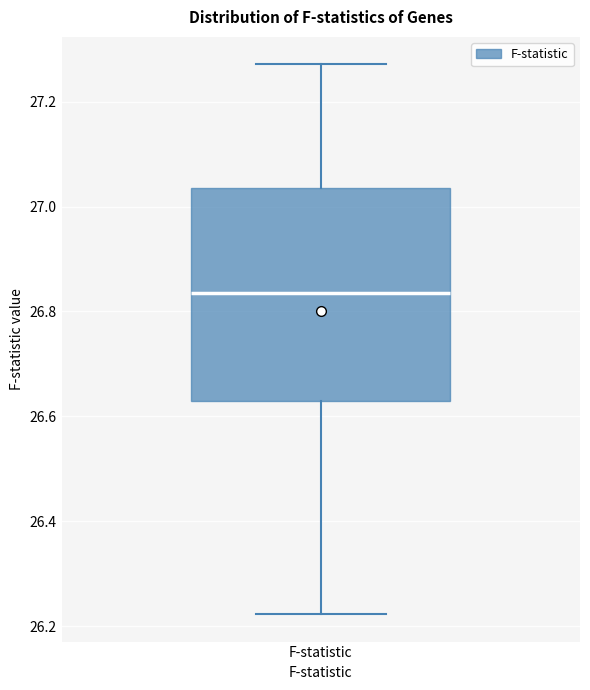

Transcribe this box plot: give where the median line is, the range the box spans, and where the two whiskers end, as read against the y-axis. The values are not printed on the chart, so give them approximately, as read against the axis.

median 26.84, box 26.64 to 27.04, whiskers 26.22 to 27.28